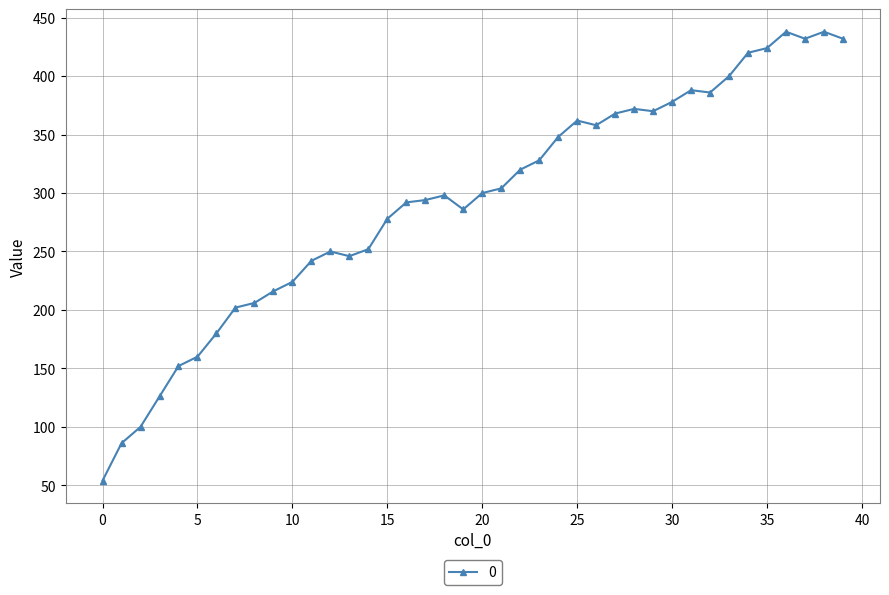

True or false: there are more than 1 points higher than both neighbors.

True